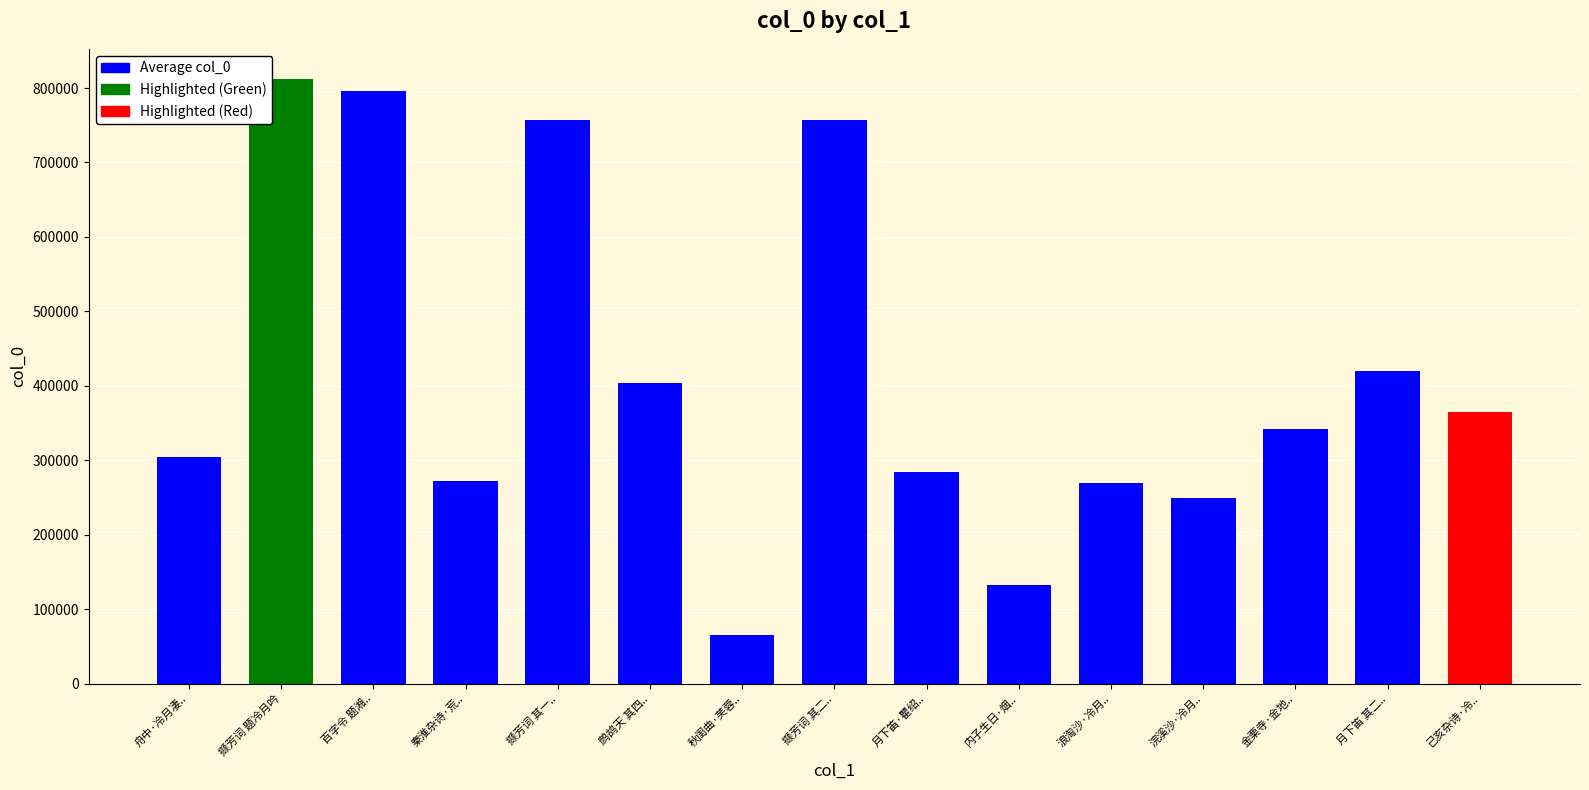

How many series are shown in this chart?

1